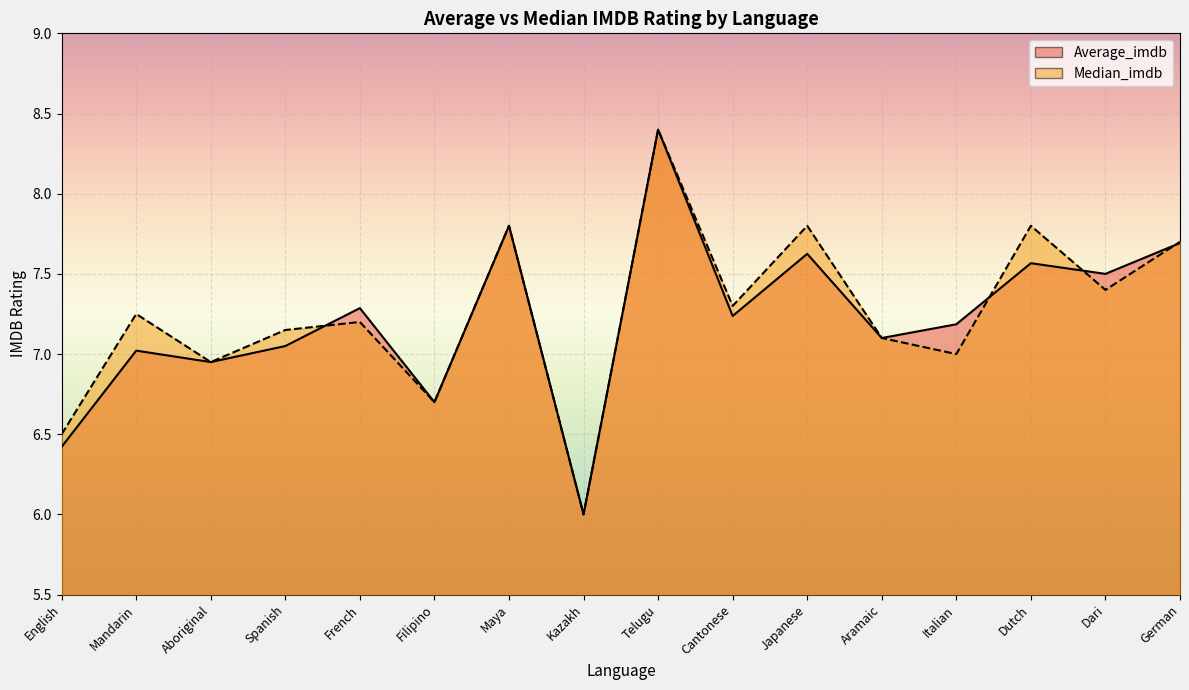

What is the sum of the Average_imdb_line values at Spanish and German?

14.7